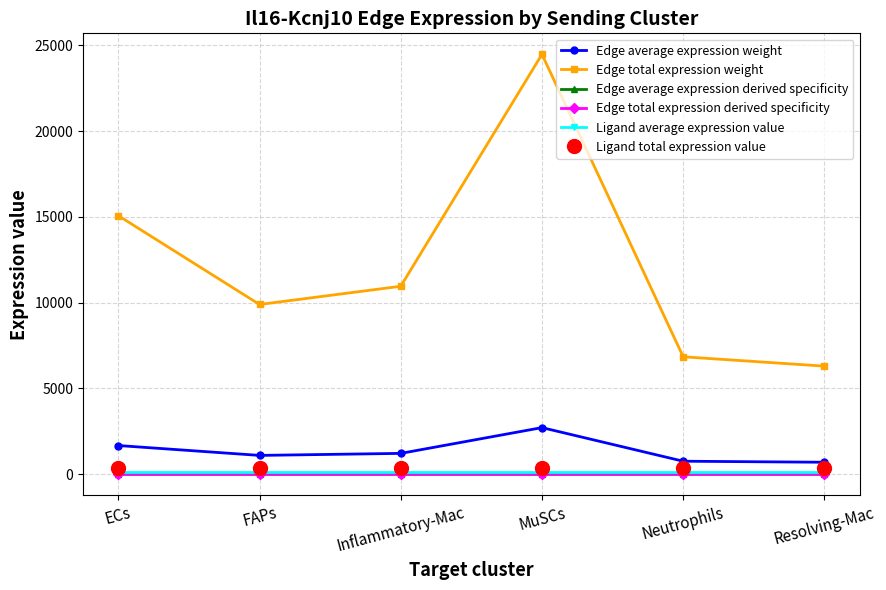

At how many categories does at least one series exceed 14601?

2